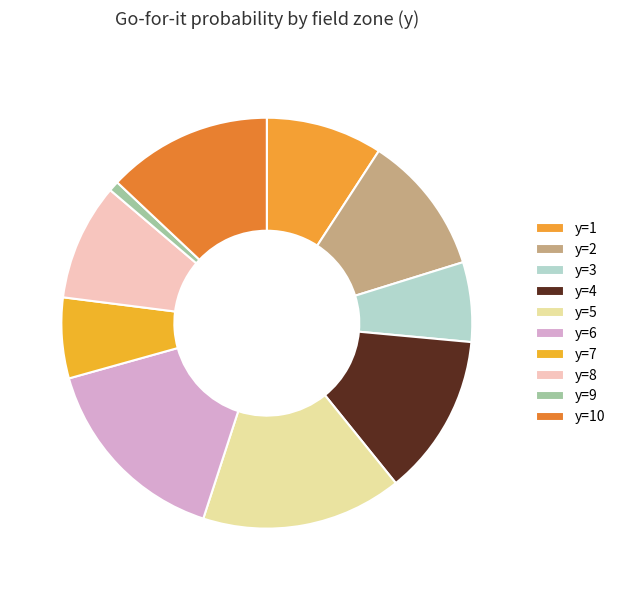

How many slices are in this pie chart?

10